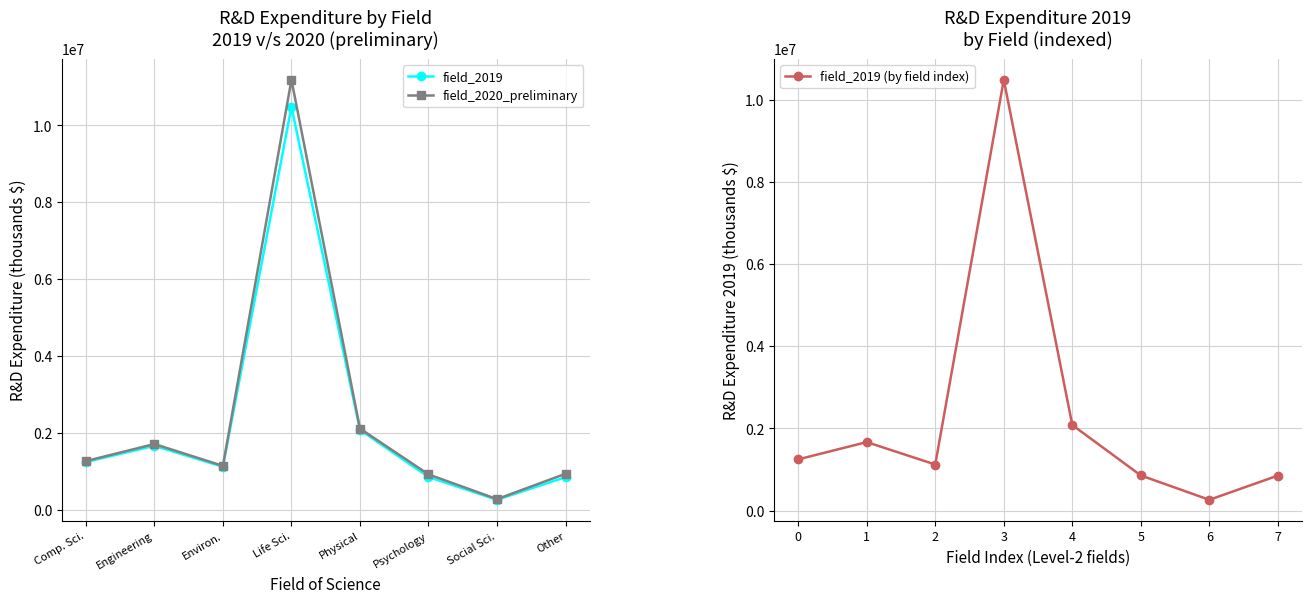

List the series in order of their peak value, lowest first.

field_2019, field_2019 (by field index), field_2020_preliminary